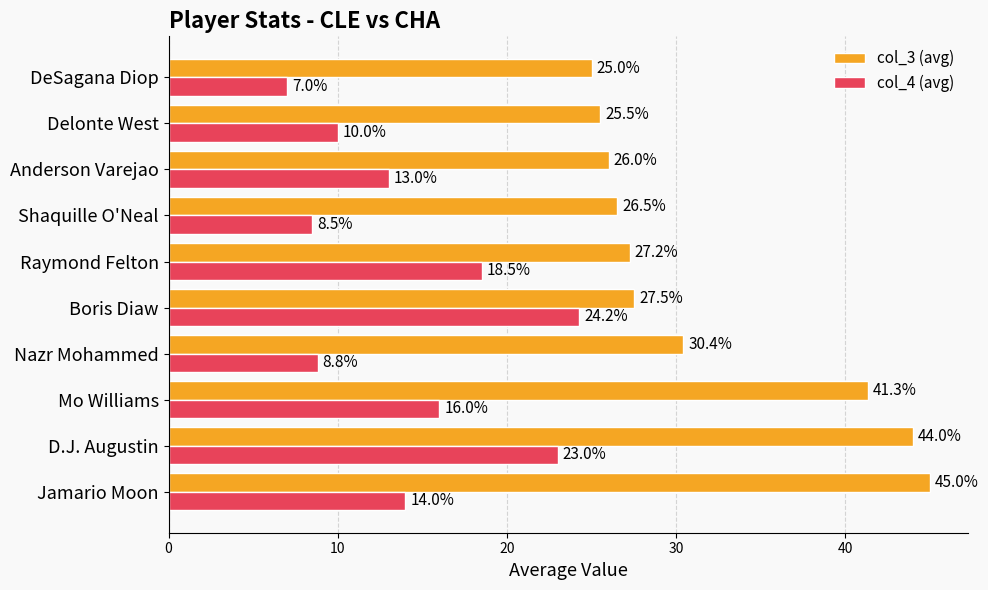

Rank the categories by col_3 (avg) value from highest to lowest.

Jamario Moon, D.J. Augustin, Mo Williams, Nazr Mohammed, Boris Diaw, Raymond Felton, Shaquille O'Neal, Anderson Varejao, Delonte West, DeSagana Diop